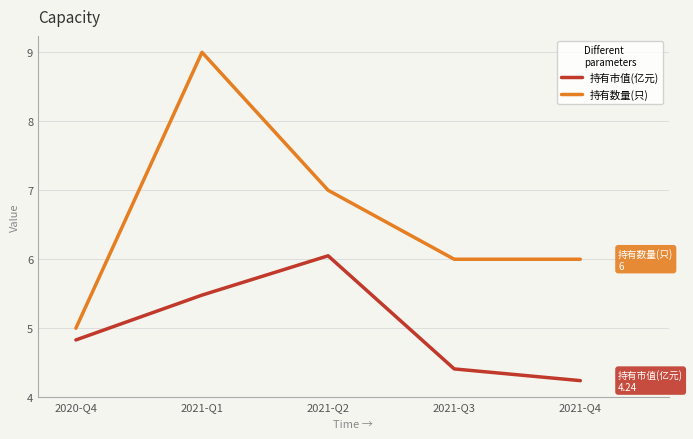

At which category does 持有市值(亿元) reach its first local peak?

2021-Q2